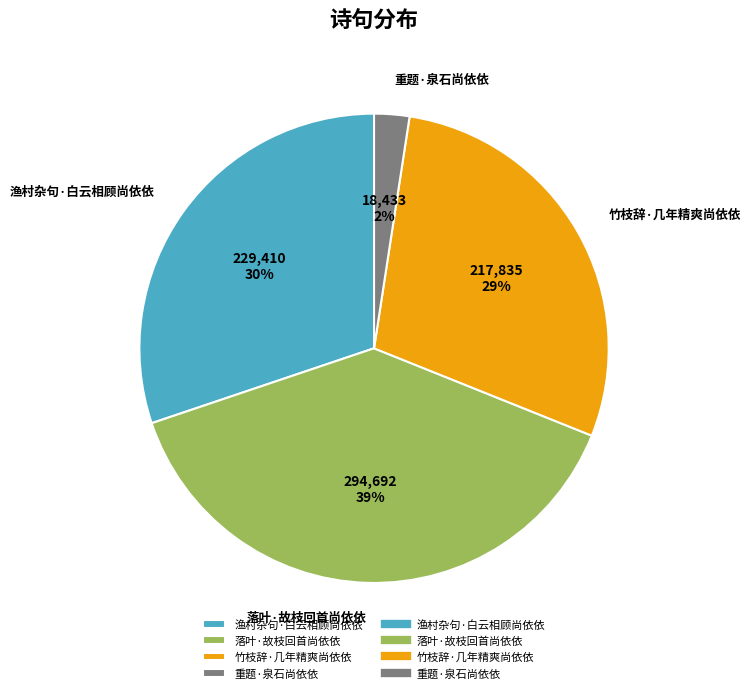

Is the sum of 渔村杂句·白云相顾尚依依 and 落叶·故枝回首尚依依 greater than half?

Yes